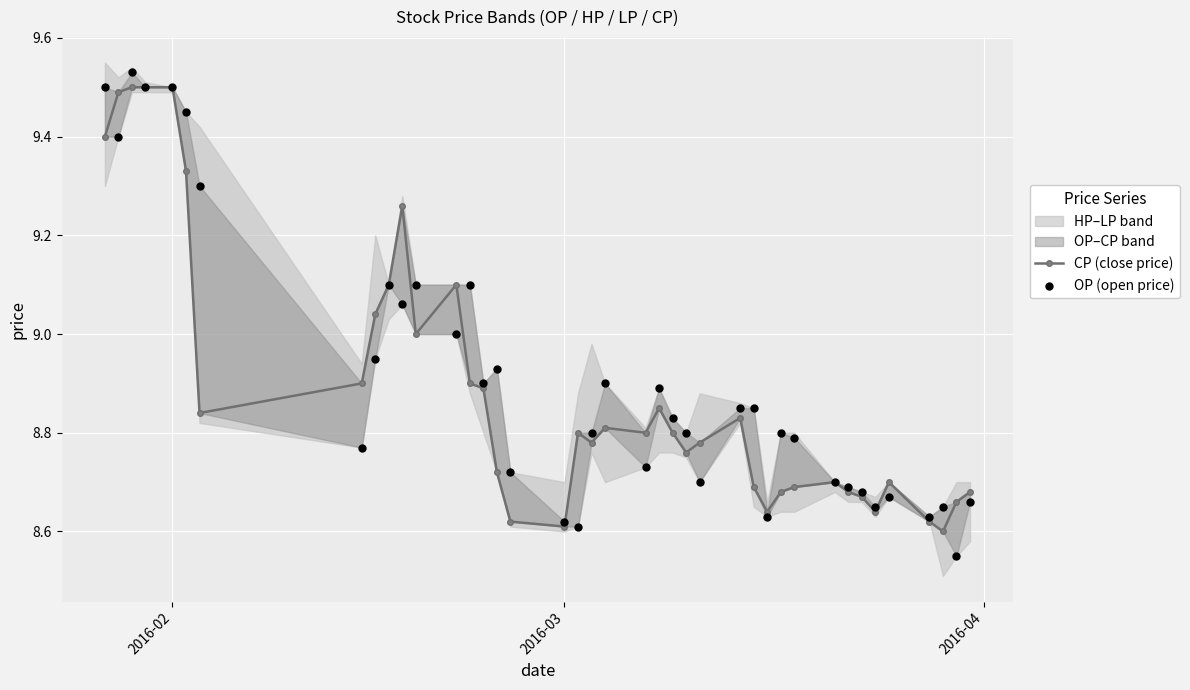

At how many categories does at least one series exceed 8?

40